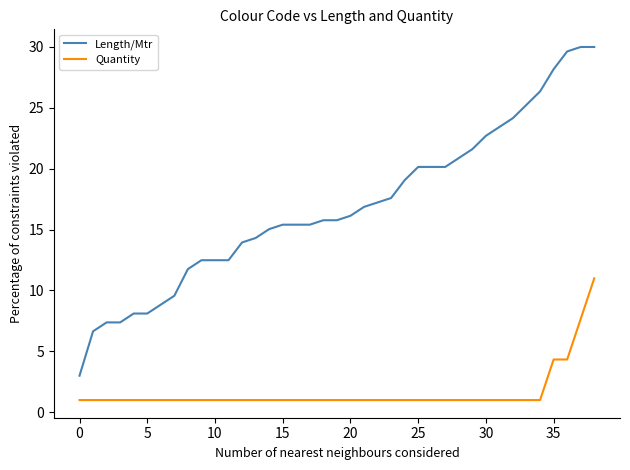

What is the minimum value for Quantity?

1.0